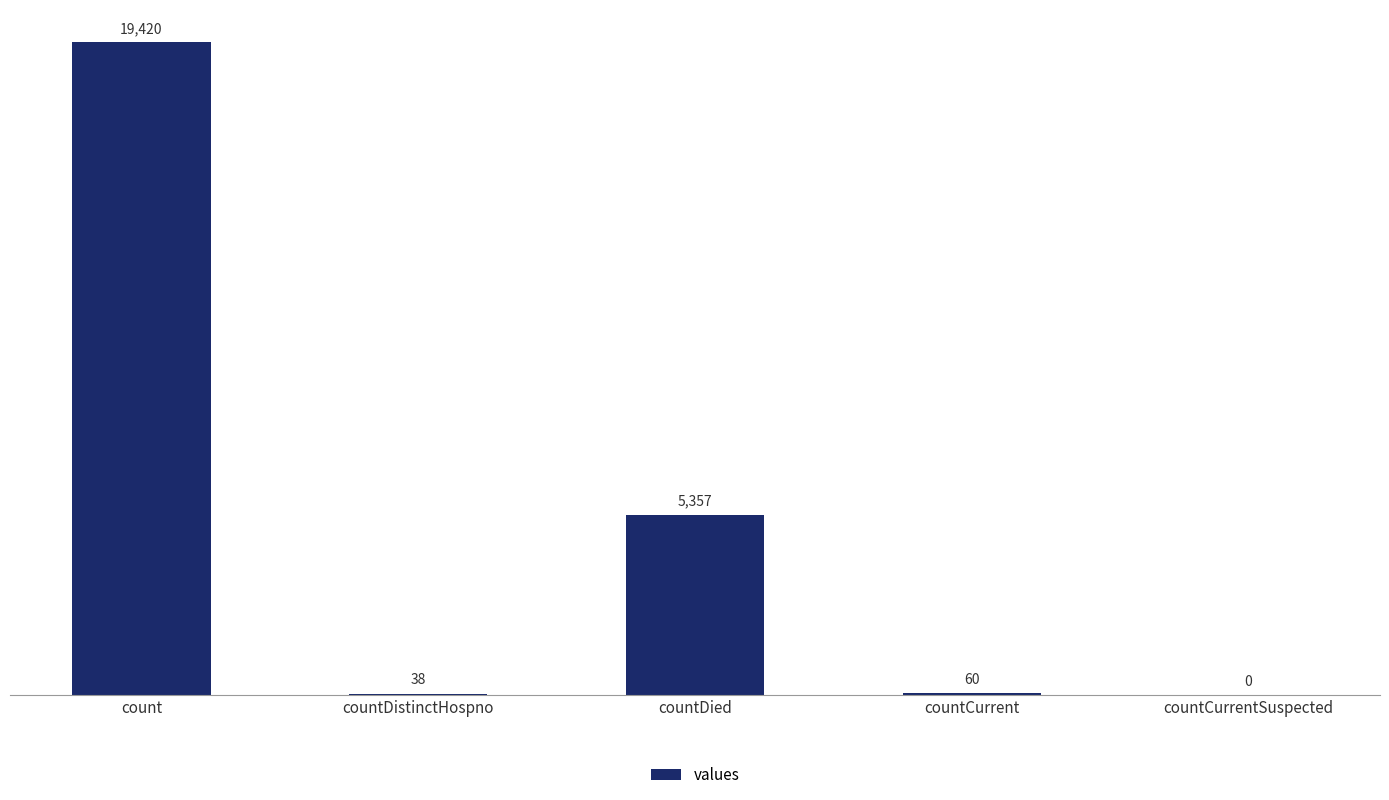

What value does the data have at countCurrent, to the nearest 10?

60